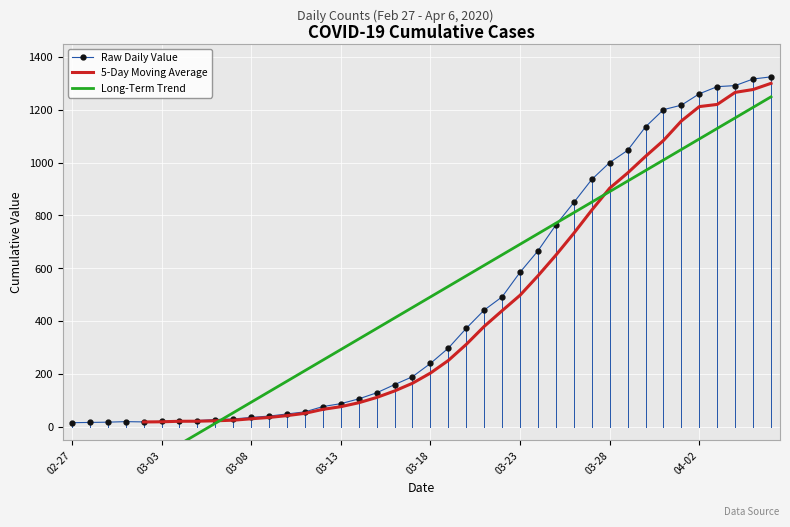

What is the highest value of the Raw Daily Value series?

1324